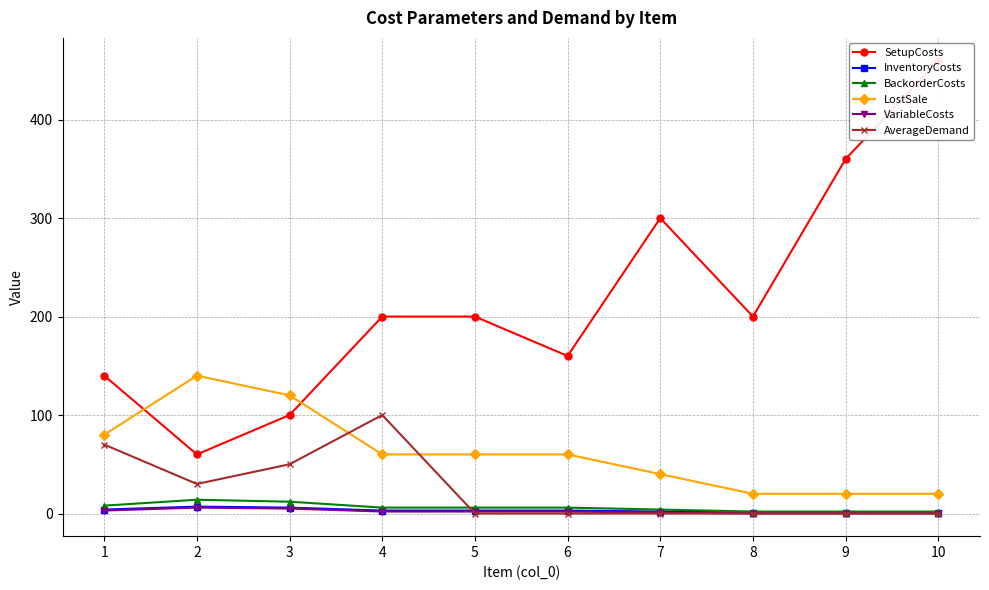

True or false: InventoryCosts and BackorderCosts cross at least once.

False